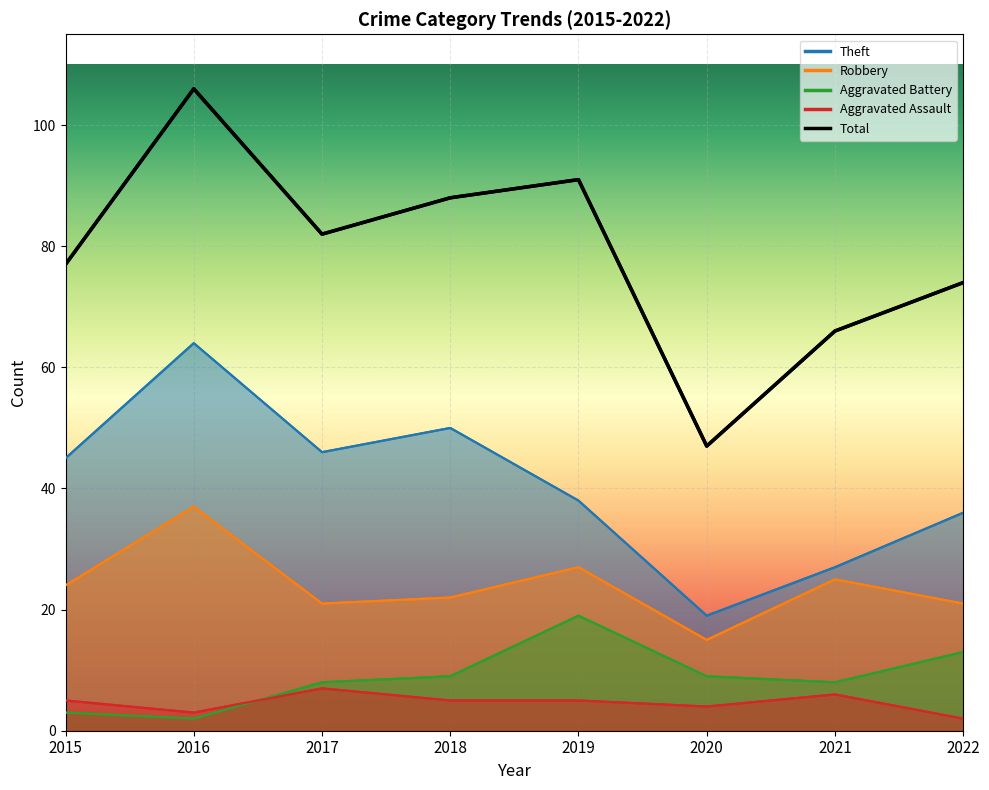

Does the chart display data point markers on the line(s)?

No